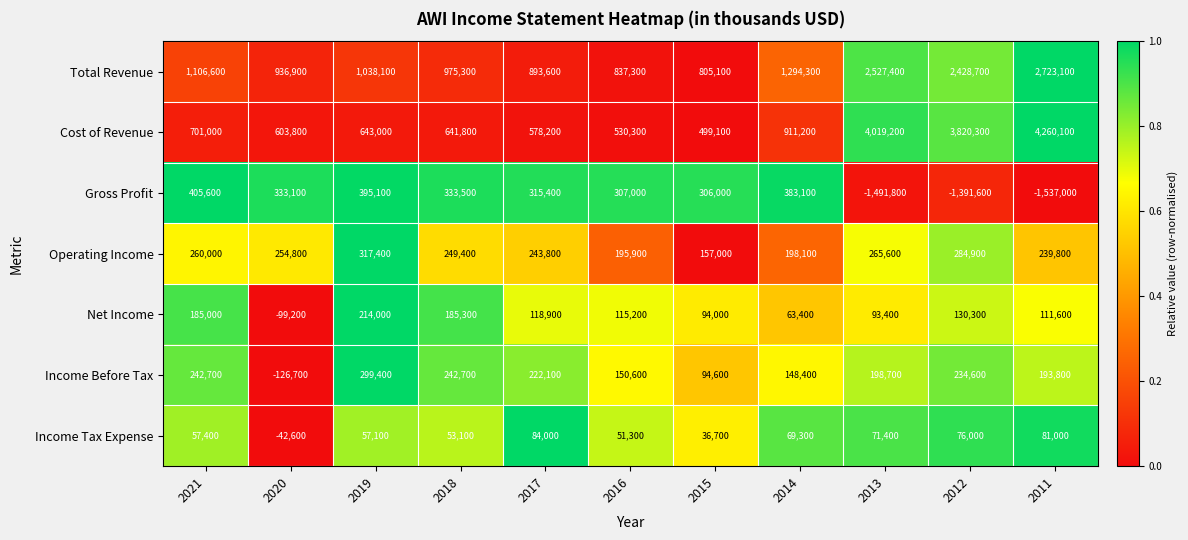

Which series has the largest total across all categories?

Cost of Revenue